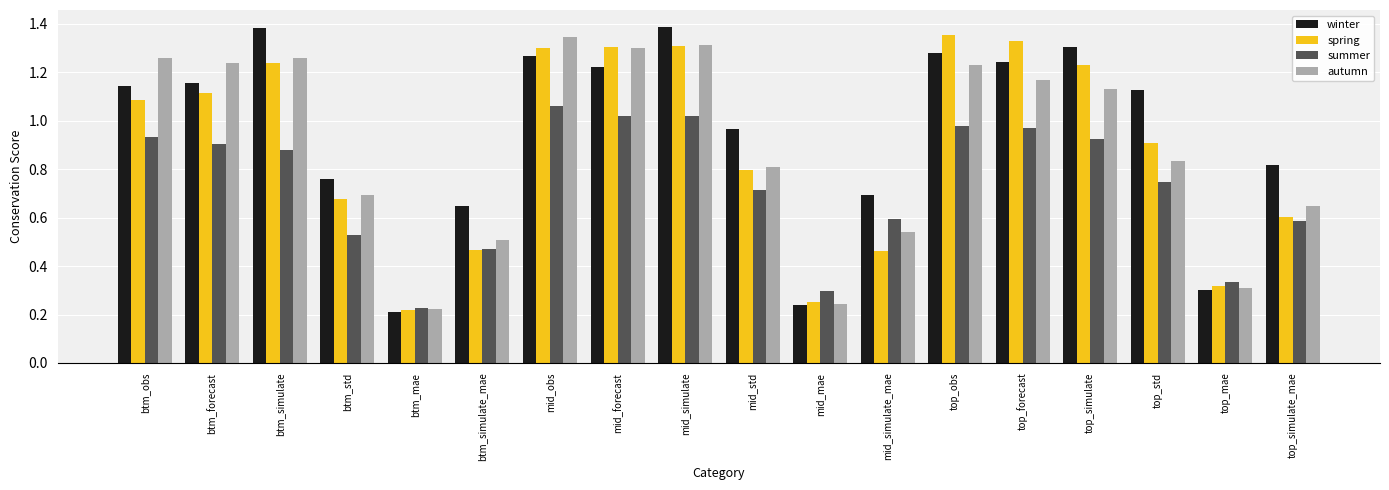

Between btm_simulate and top_forecast, which series saw the biggest shift?

winter